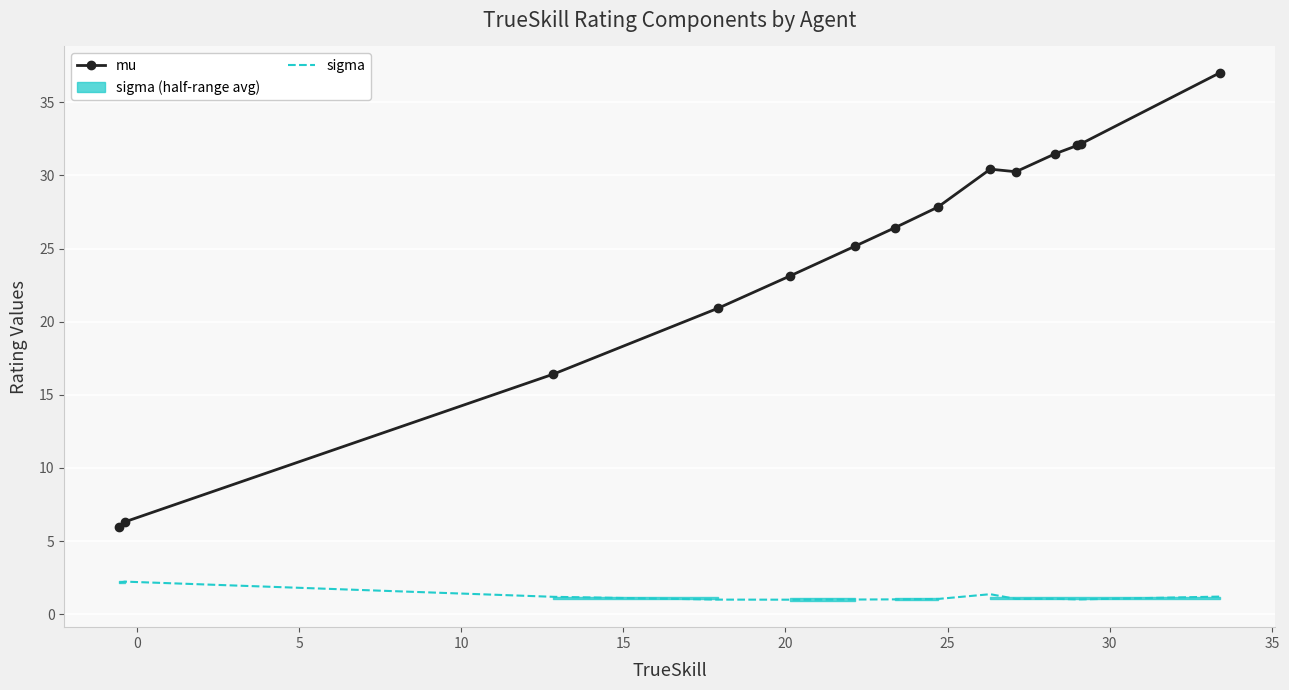

What is the lowest value of the sigma series?

1.0